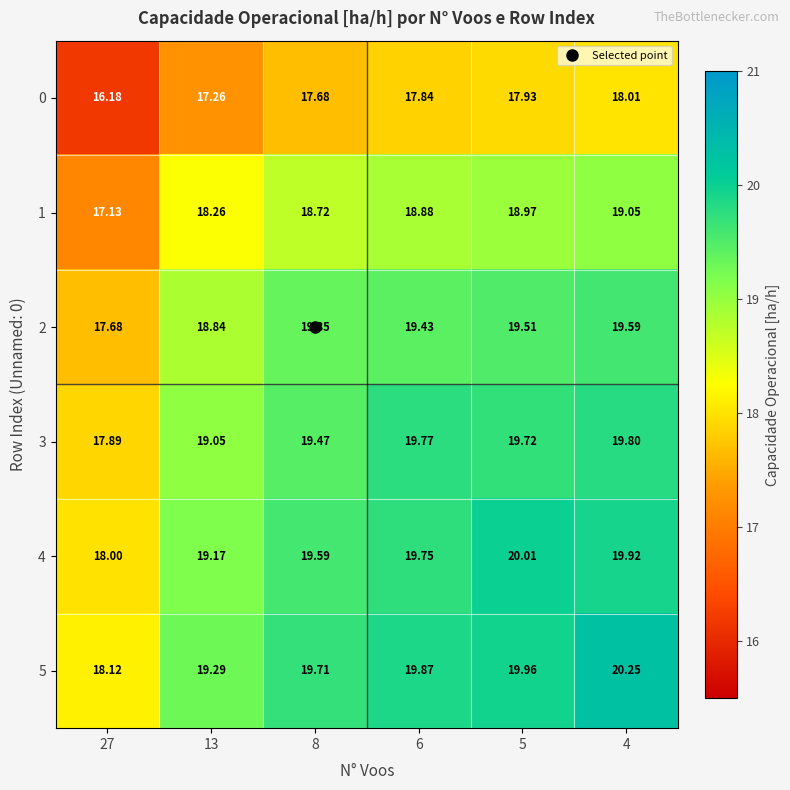

Is the value of 3 at 6 greater than the value of 2 at 27?

Yes